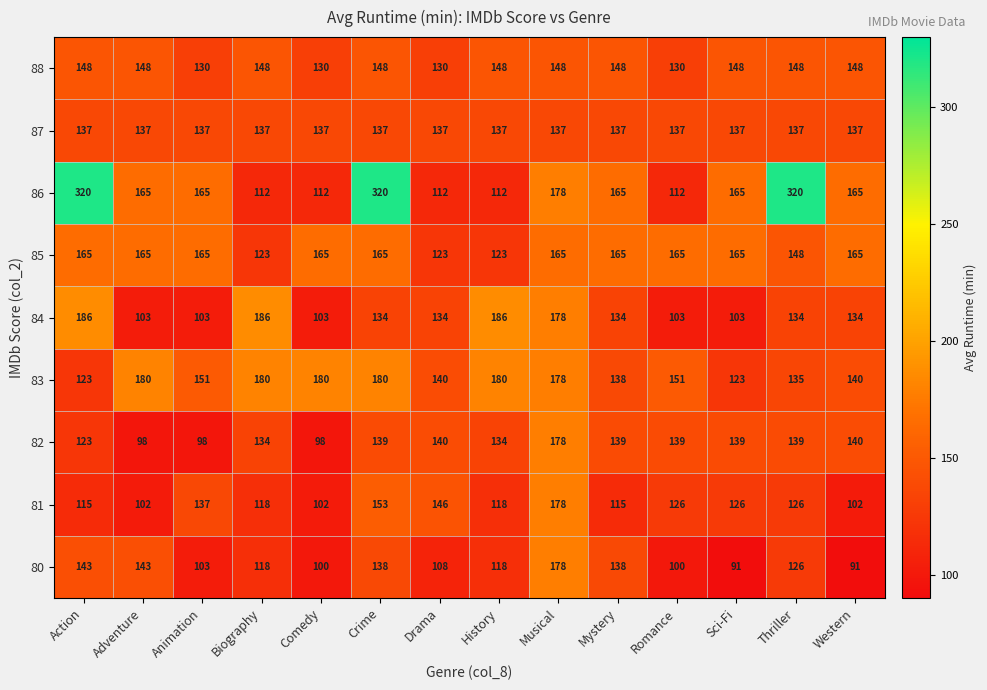

Is it true that 83 equals 87 at Biography?

False